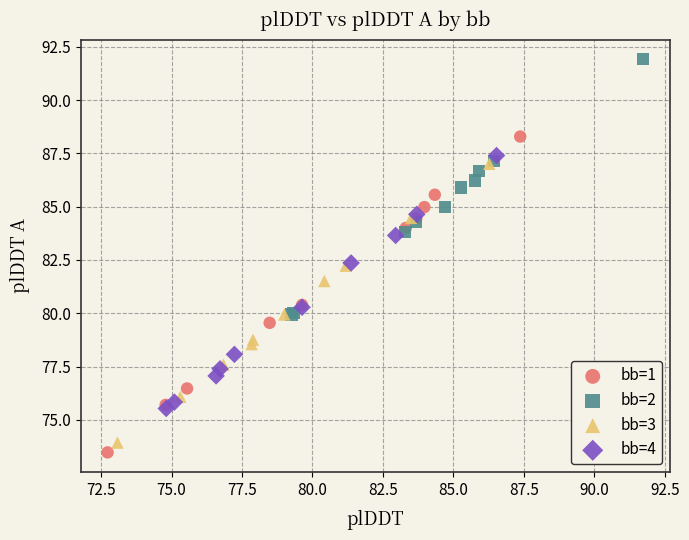

Which series has the widest spread of Y values?

bb=1